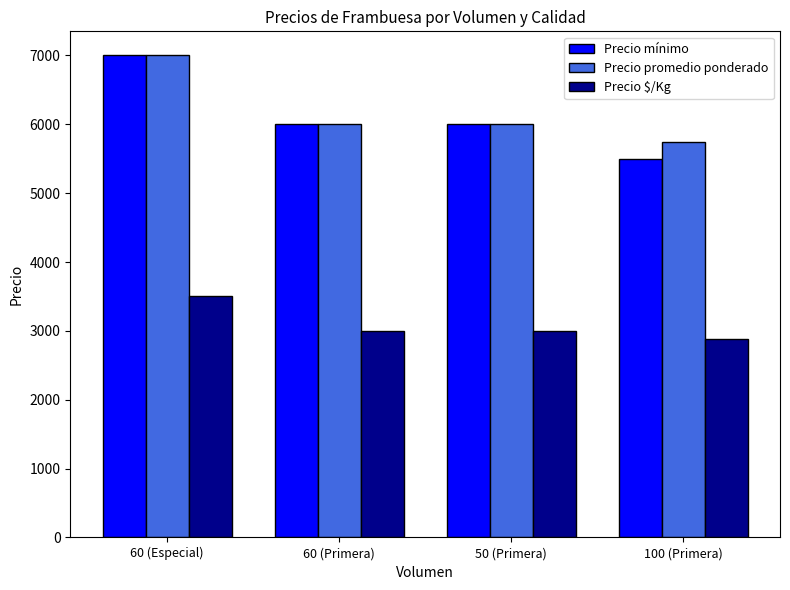

Reading right to left, what are all the values shown in this chart?

Precio mínimo: 100 (Primera)=5500	50 (Primera)=6000	60 (Primera)=6000	60 (Especial)=7000
Precio promedio ponderado: 100 (Primera)=5750	50 (Primera)=6000	60 (Primera)=6000	60 (Especial)=7000
Precio $/Kg: 100 (Primera)=2875	50 (Primera)=3000	60 (Primera)=3000	60 (Especial)=3500